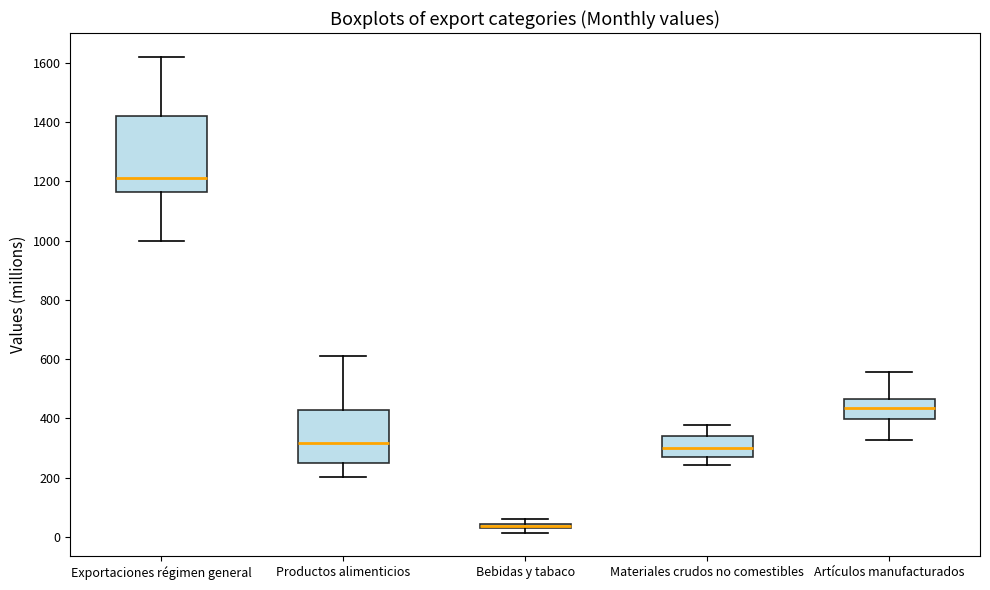

Where does the upper whisker of the box for Materiales crudos no comestibles end on the y-axis? The values are not printed on the chart, so give them approximately, as read against the axis.

380